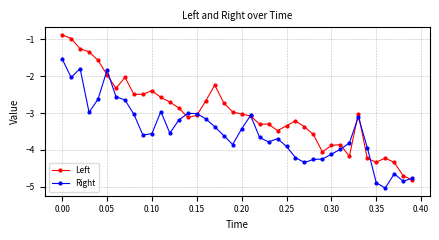

What is the smallest value displayed?

-5.0